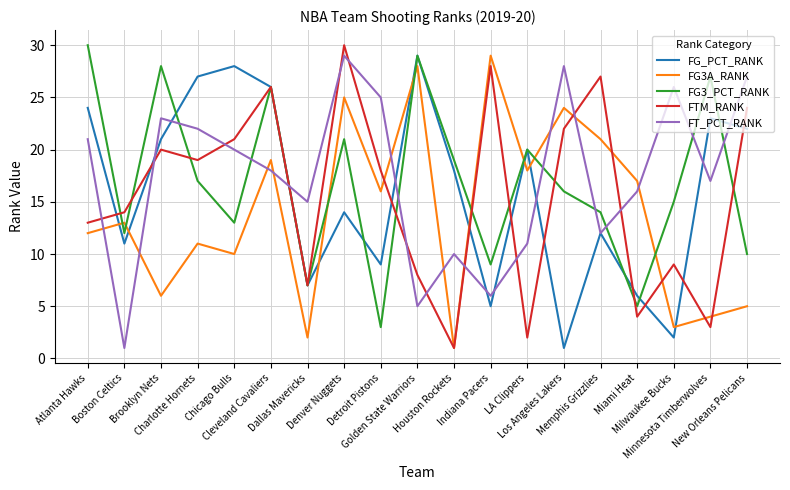

At Denver Nuggets, list the series in order from largest to smallest.

FTM_RANK, FT_PCT_RANK, FG3A_RANK, FG3_PCT_RANK, FG_PCT_RANK